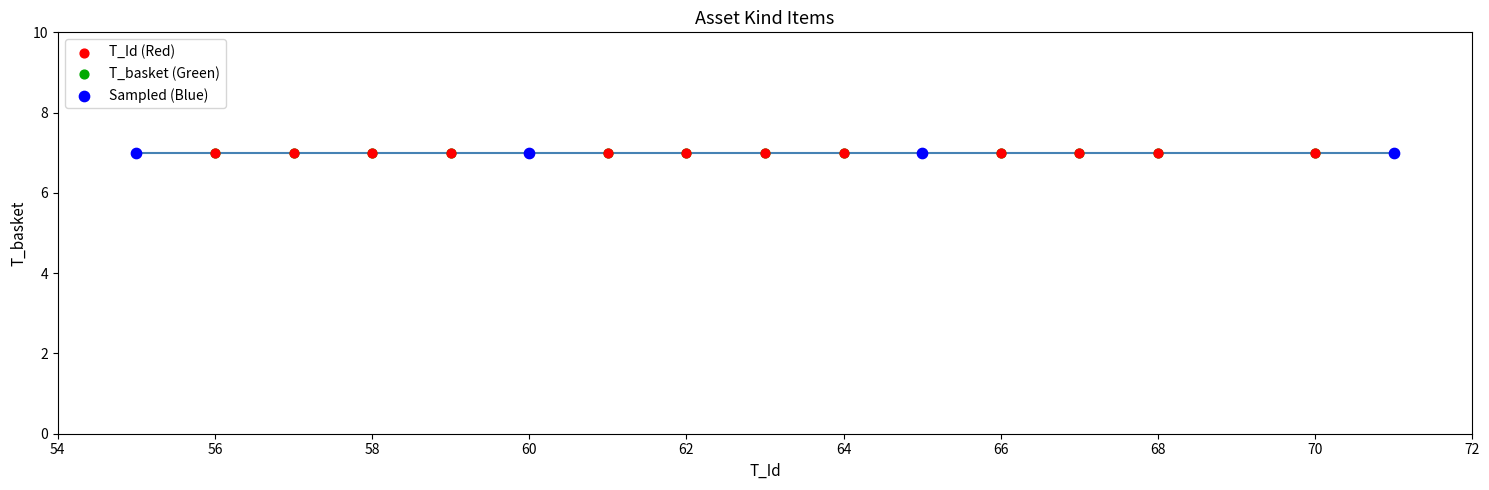

What is the total value across all series at 66?

73